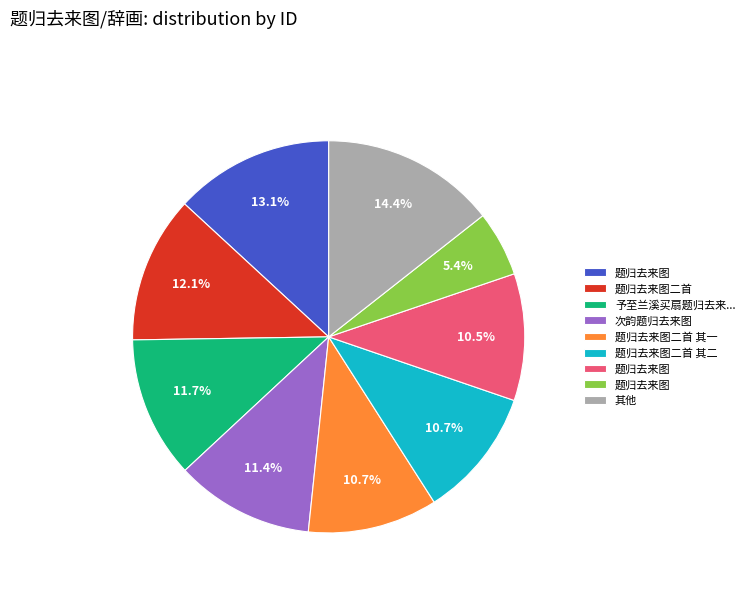

Is there any slice that represents more than half of the pie?

No